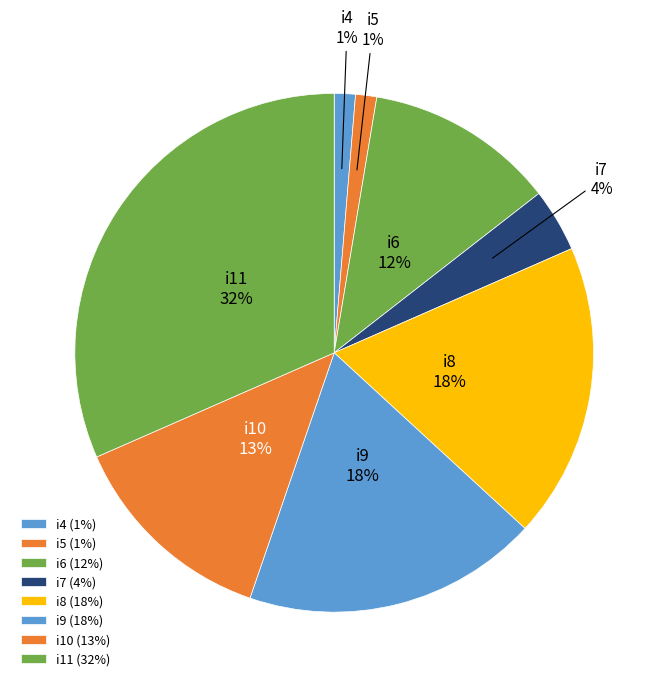

To the nearest percent, what is the average slice percentage?

12%